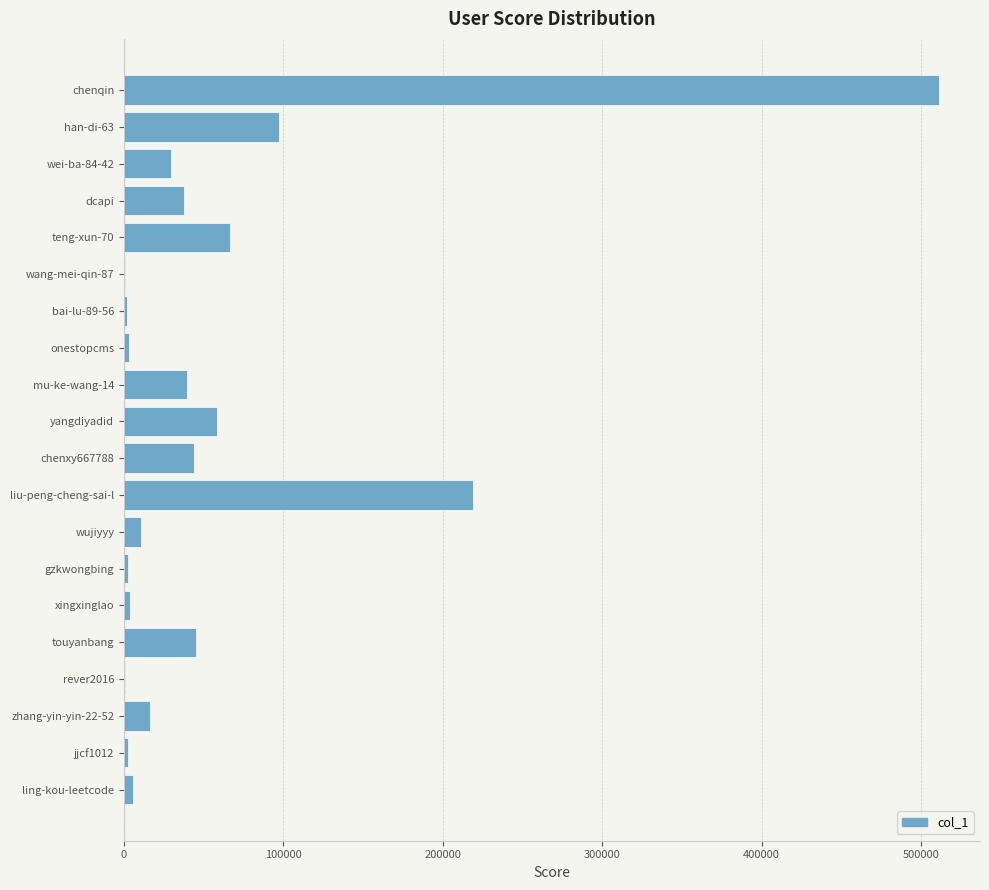

What is the maximum value shown in the chart?

511326